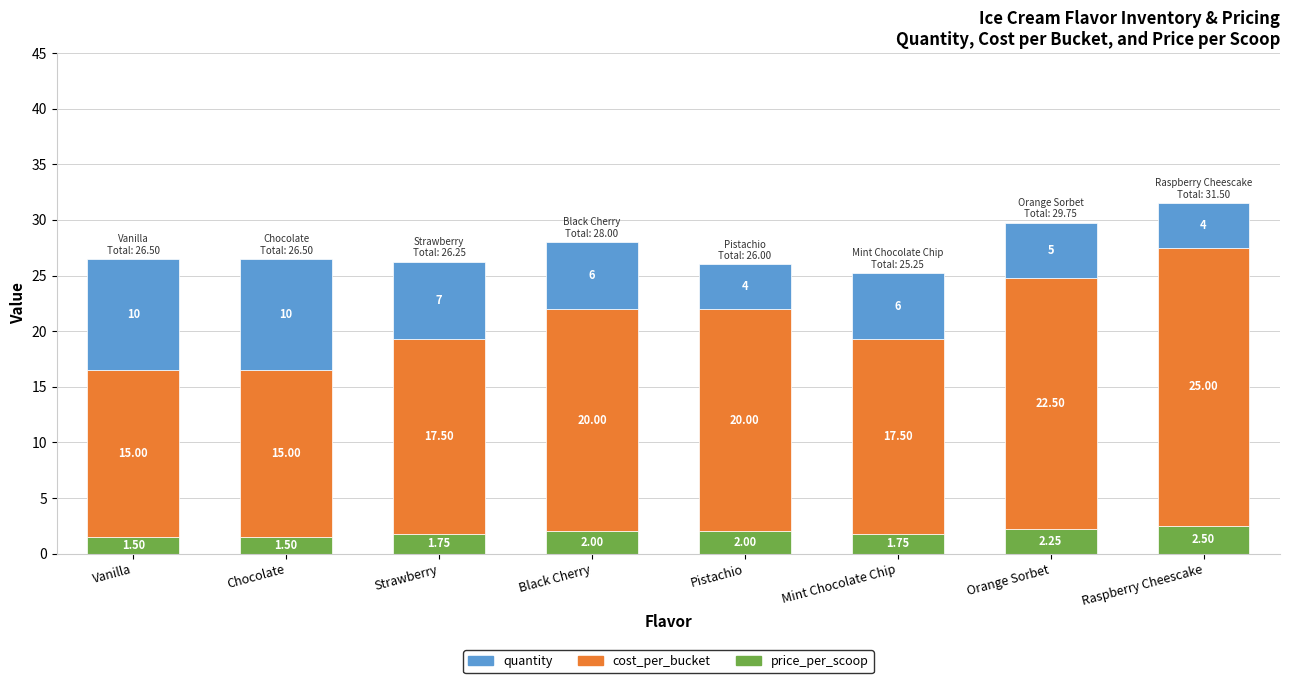

At which category is the sum across all series the highest?

Raspberry Cheescake